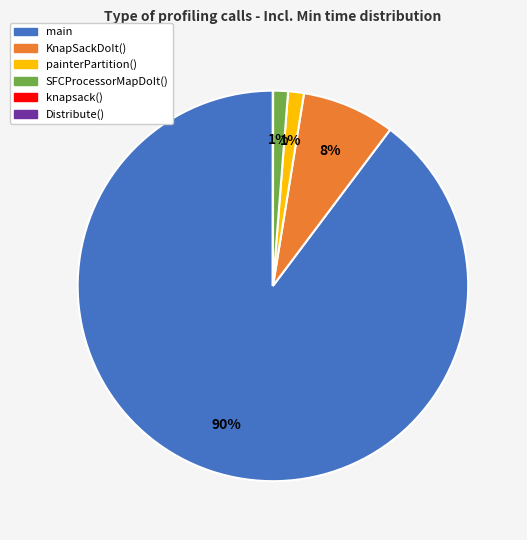

Do painterPartition() and main together represent more than half of the pie?

Yes